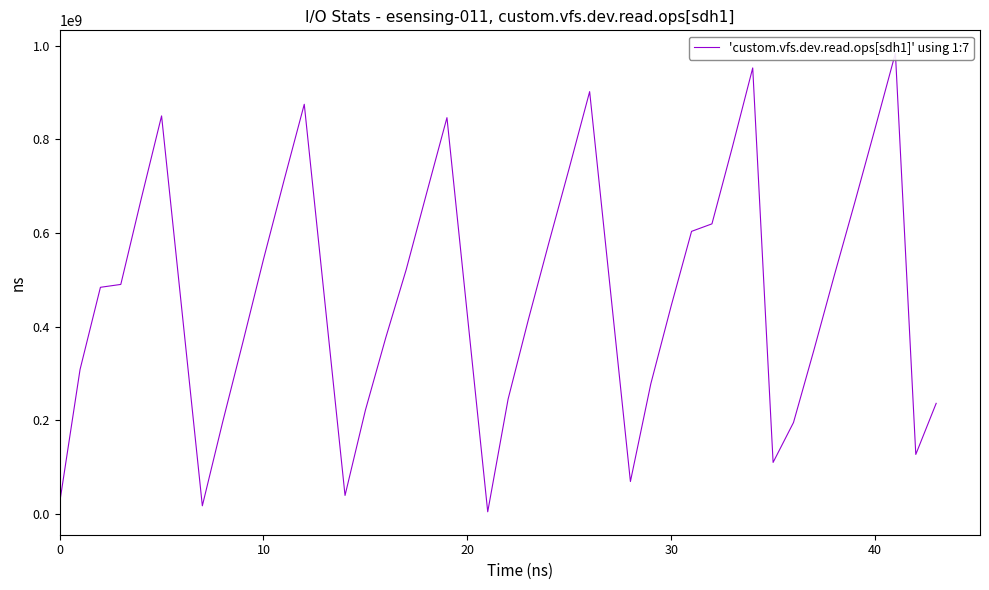

What is the average value?

471642382